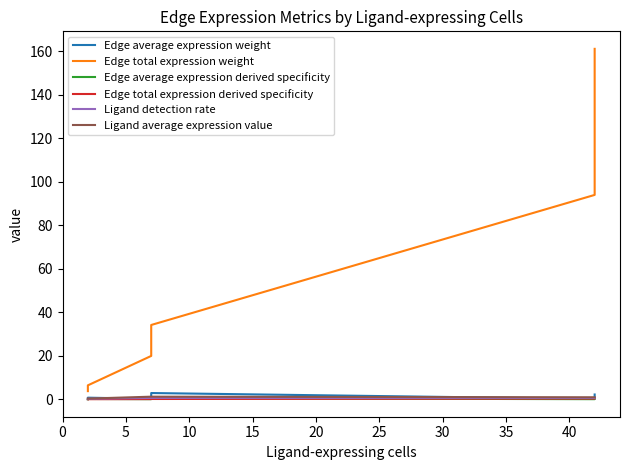

True or false: Edge total expression derived specificity and Ligand average expression value intersect in this chart.

False